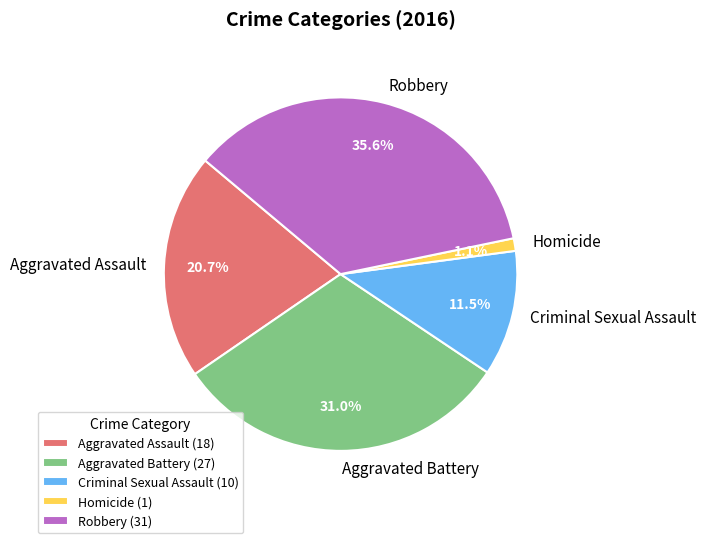

What portion of the pie excludes Aggravated Battery?

69.0%